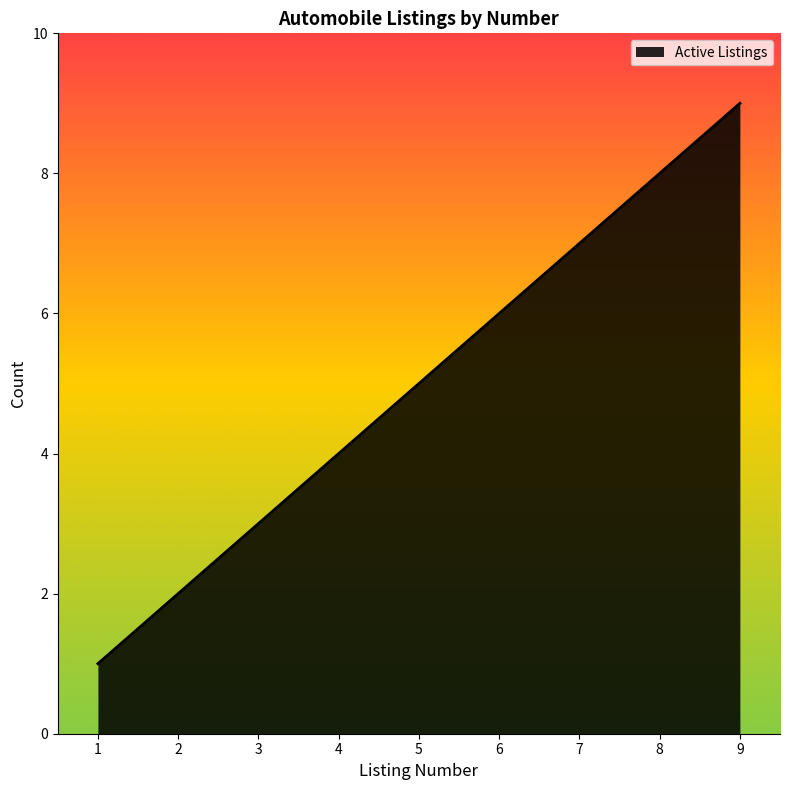

At which category does the chart reach its minimum across all series?

1